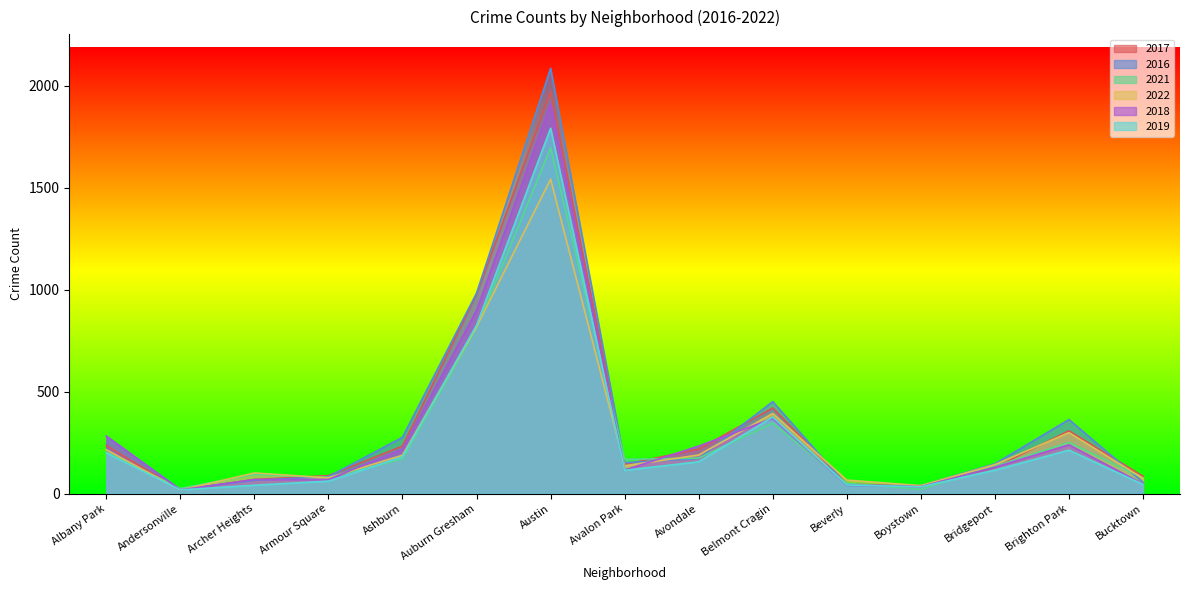

After their last crossing, which series has the higher values: 2018 or 2021?

2021